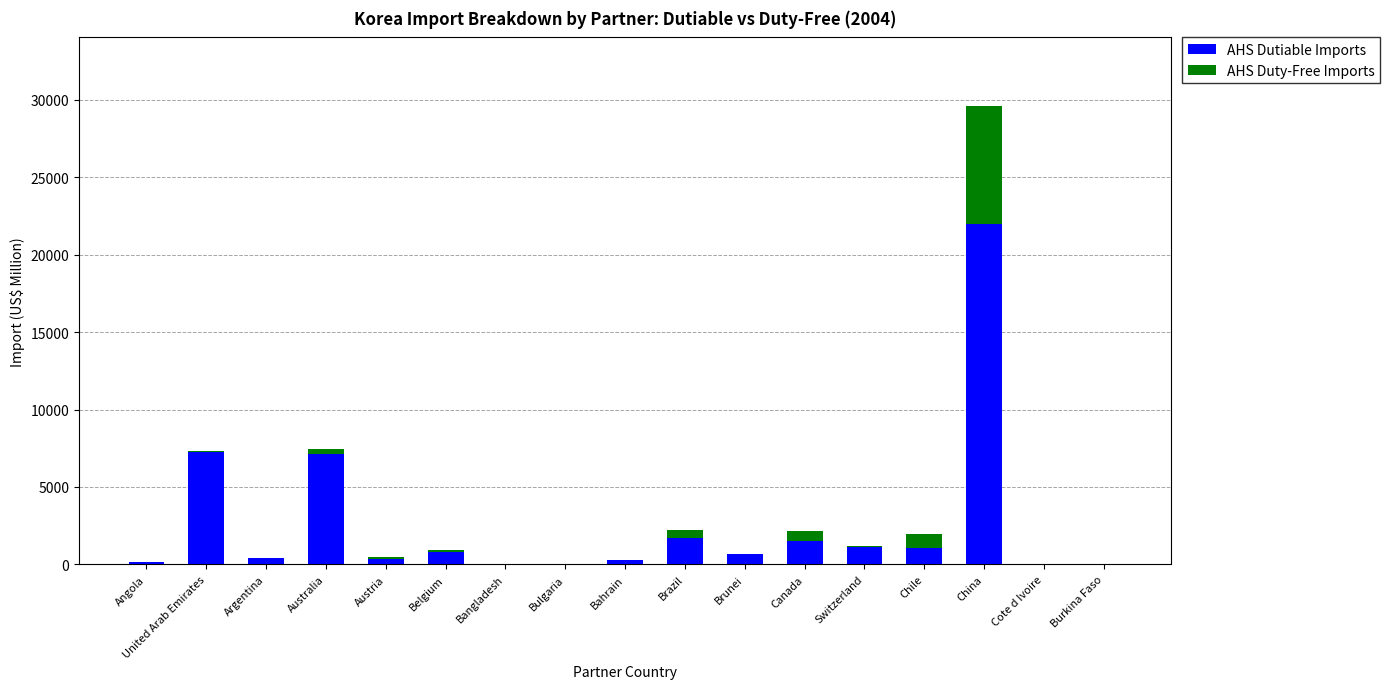

The value of AHS Dutiable Imports at Australia is 7116.5. True or false?

True